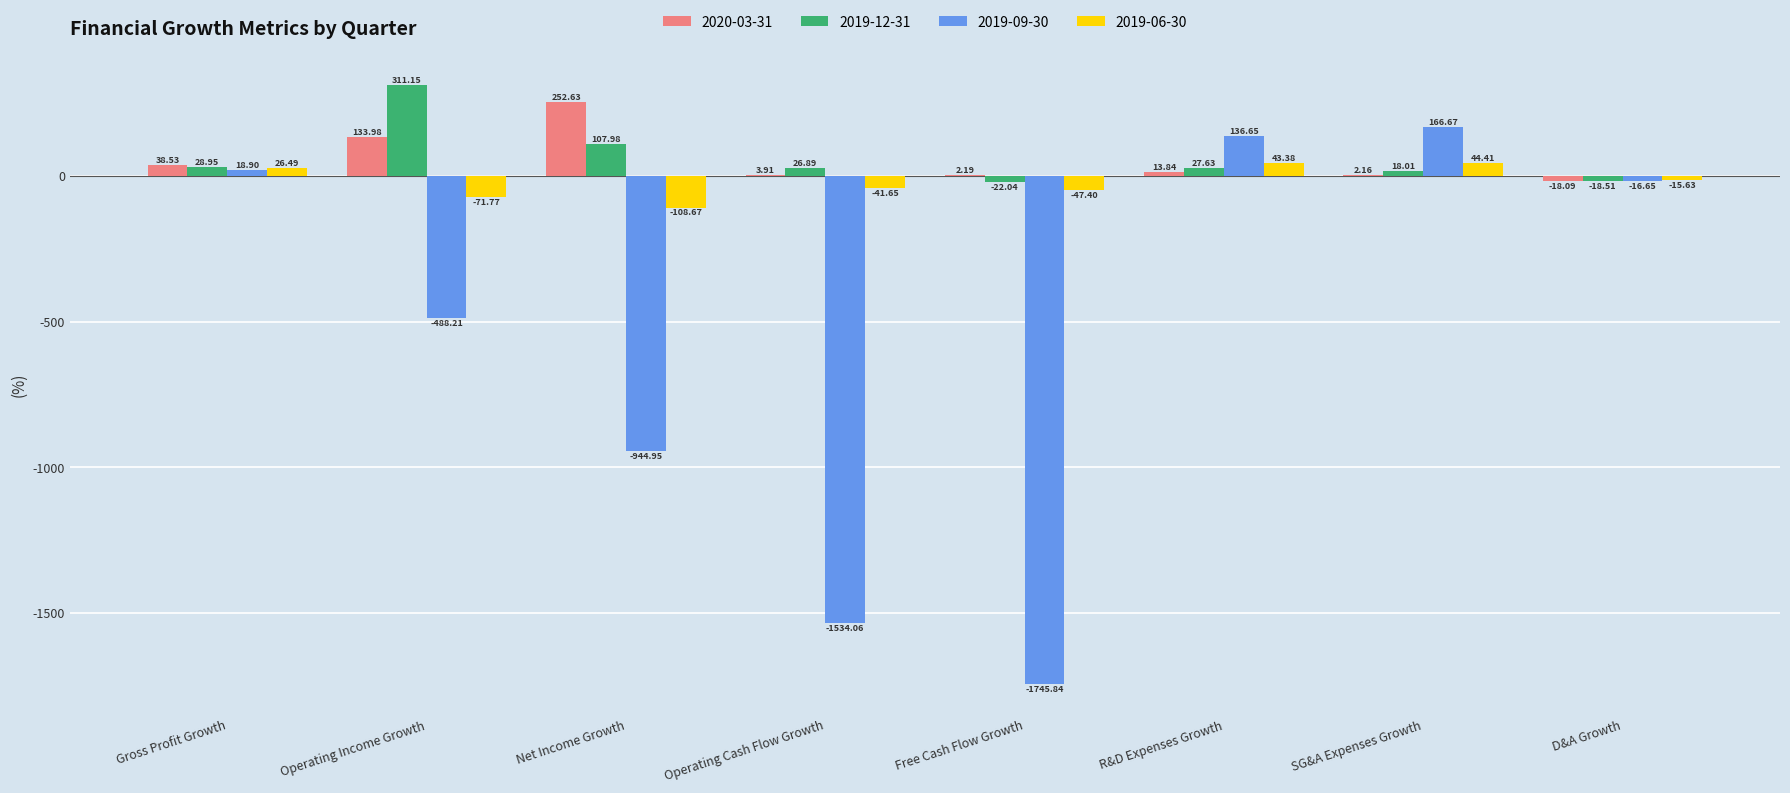

What is the sum of the 2019-12-31 values at Operating Income Growth and R&D Expenses Growth?

338.8